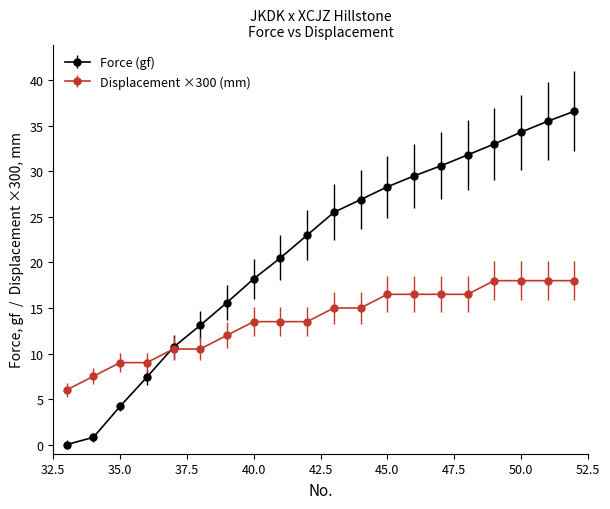

What is the lowest value of the Displacement ×300 (mm) series?

6.0